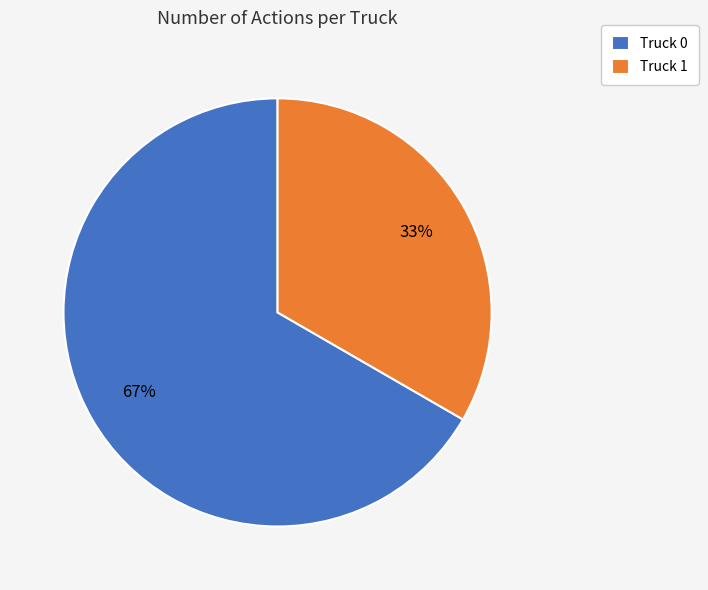

The Truck 0 slice represents 78% of the pie. True or false?

False